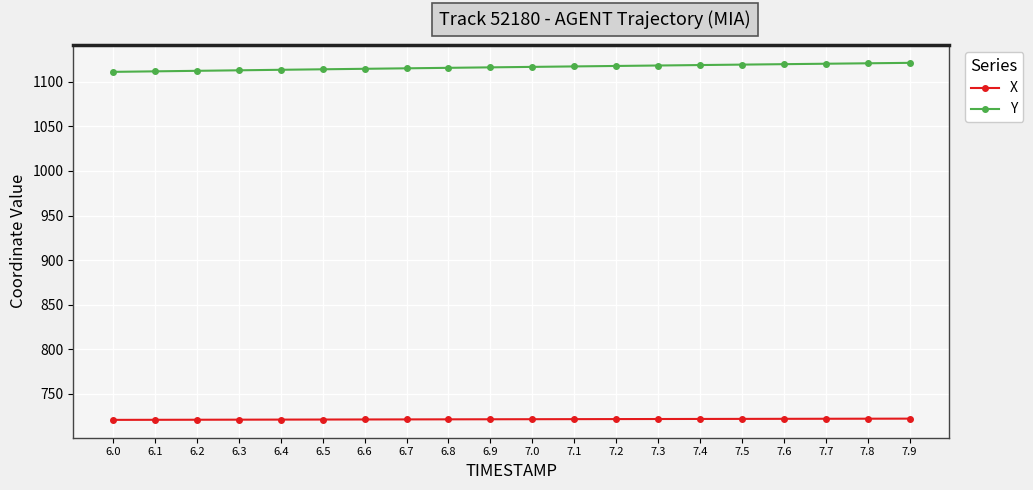

What is the total value across all series at 7.3?

1839.9